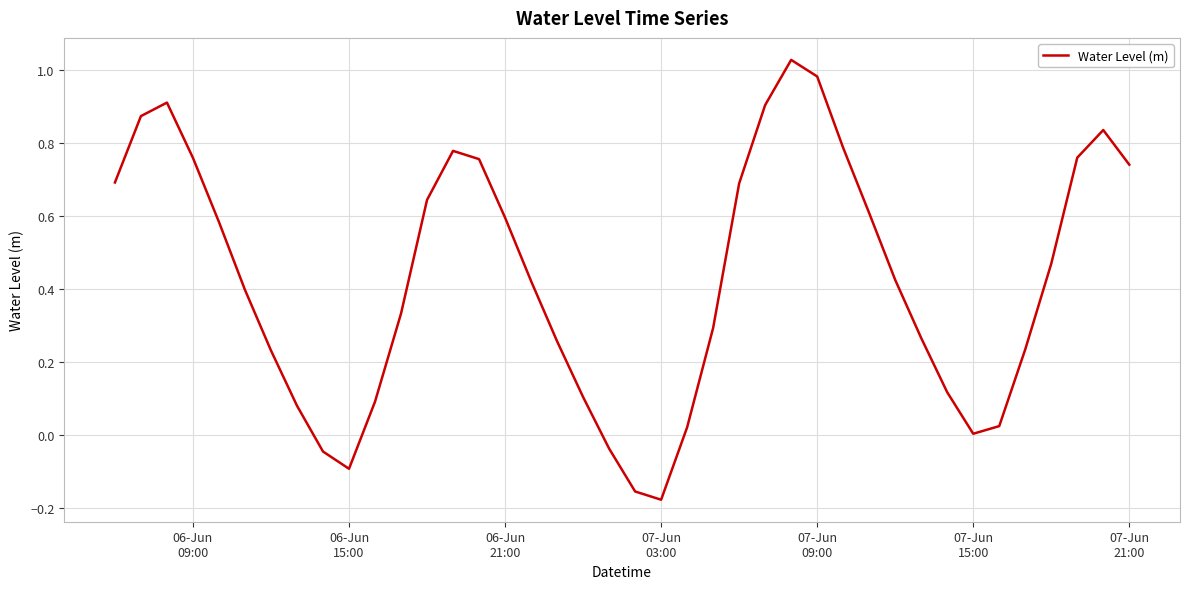

What is the difference between the maximum and minimum values?

1.2